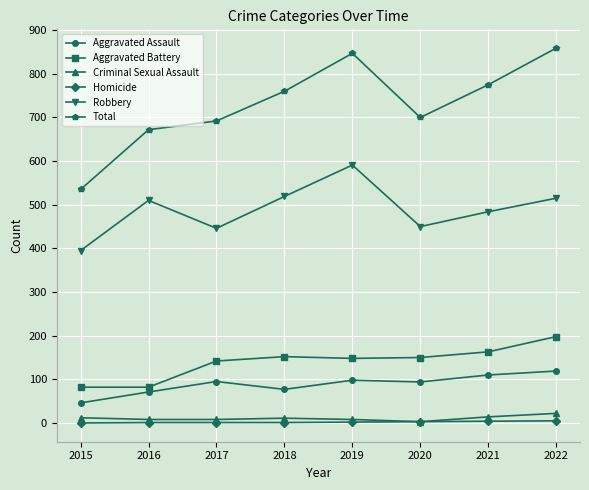

True or false: Robbery has a value of 519 at 2018.

True